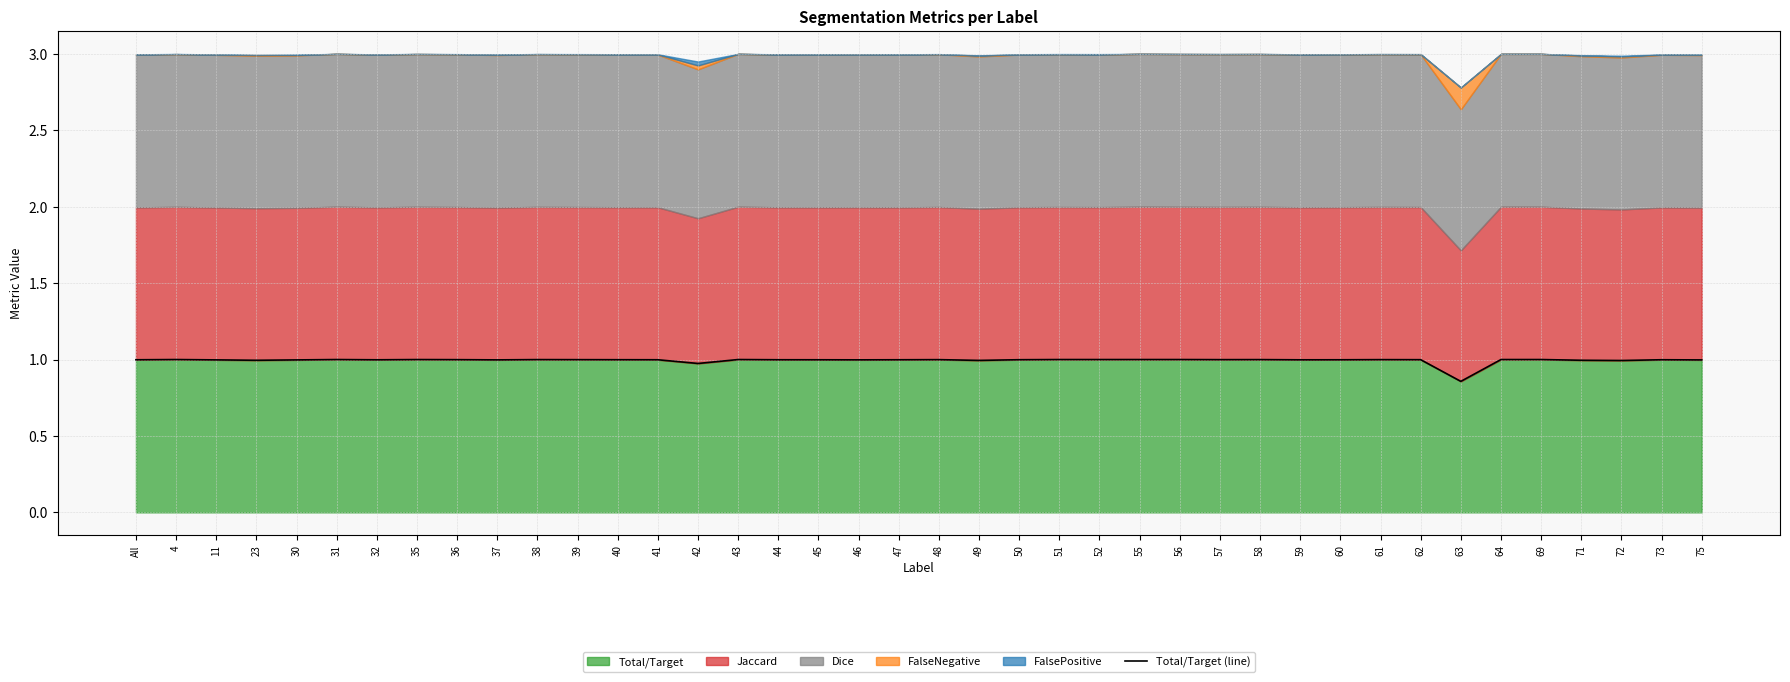

True or false: the data shows 1.7 at All.

False